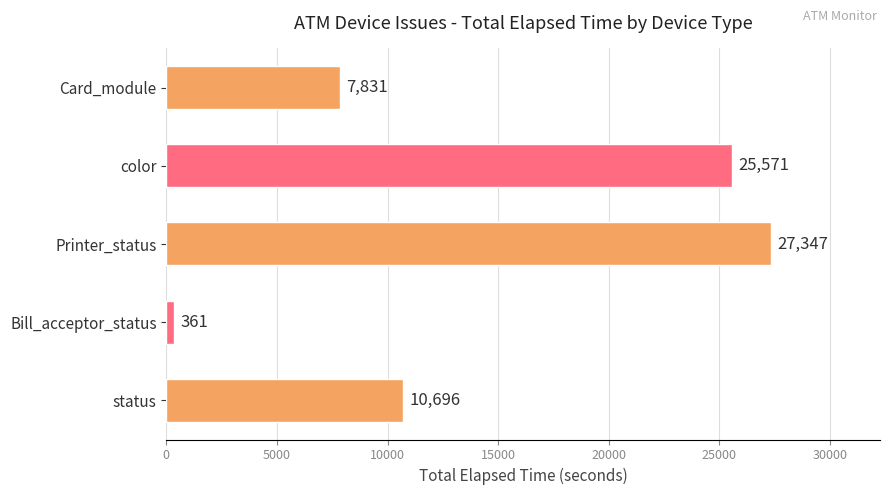

Reading top to bottom, transcribe all the data shown in this chart.

Card_module=7831	color=25571	Printer_status=27347	Bill_acceptor_status=361	status=10696